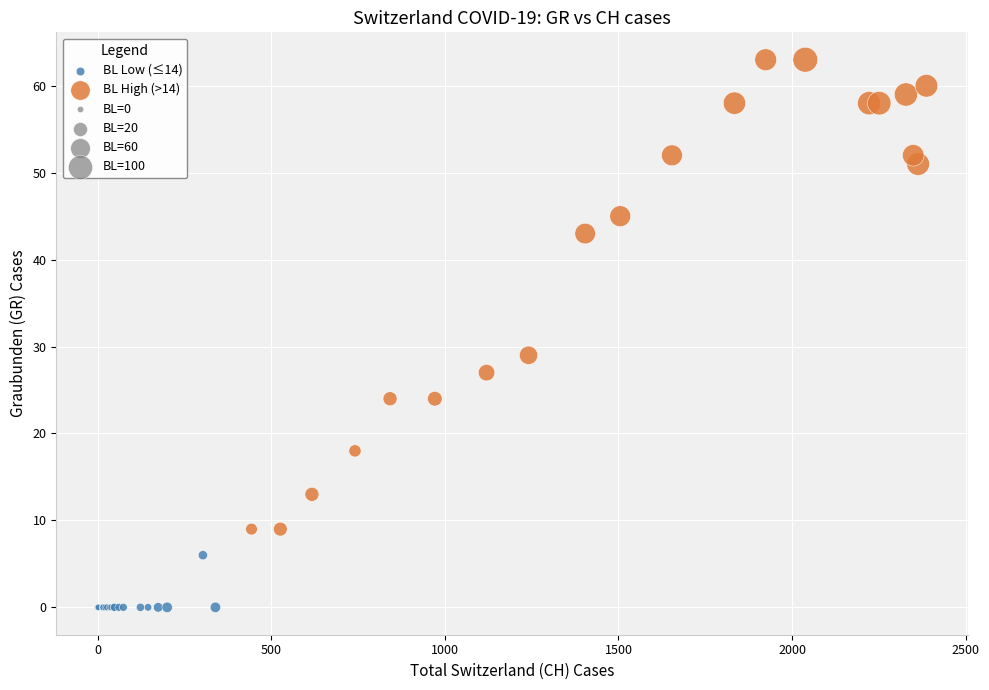

Which series contains the lowest Y value?

BL Low (≤14)